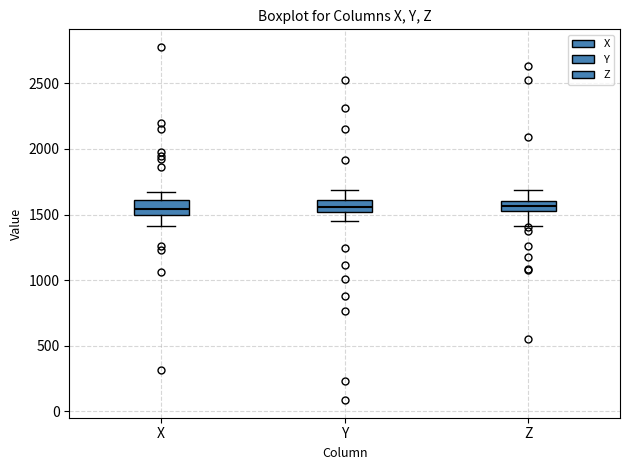

Reading left to right, read every box against the y-axis: the position of its median line, the range the box covers, and the ends of its whiskers. The values are not printed on the chart, so give them approximately, as read against the axis.

X: median 1550, box 1500 to 1600, whiskers 1400 to 1700
Y: median 1550, box 1500 to 1600, whiskers 1450 to 1700
Z: median 1550, box 1500 to 1600, whiskers 1400 to 1700